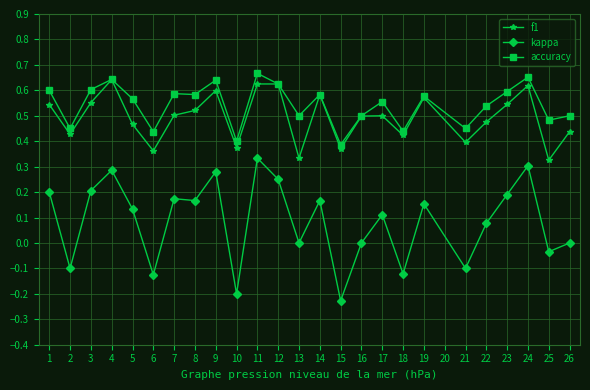

True or false: accuracy and kappa cross at least once.

False